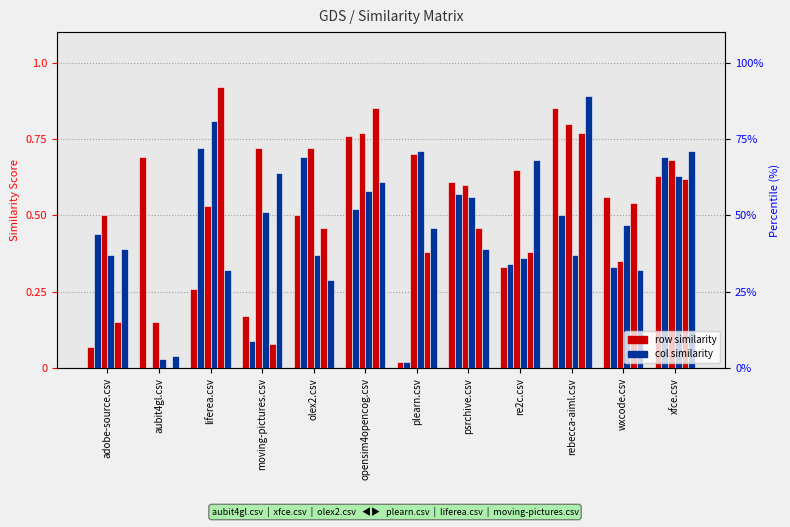

Between opensim4opencog.csv and re2c.csv, which series saw the biggest shift?

liferea.csv